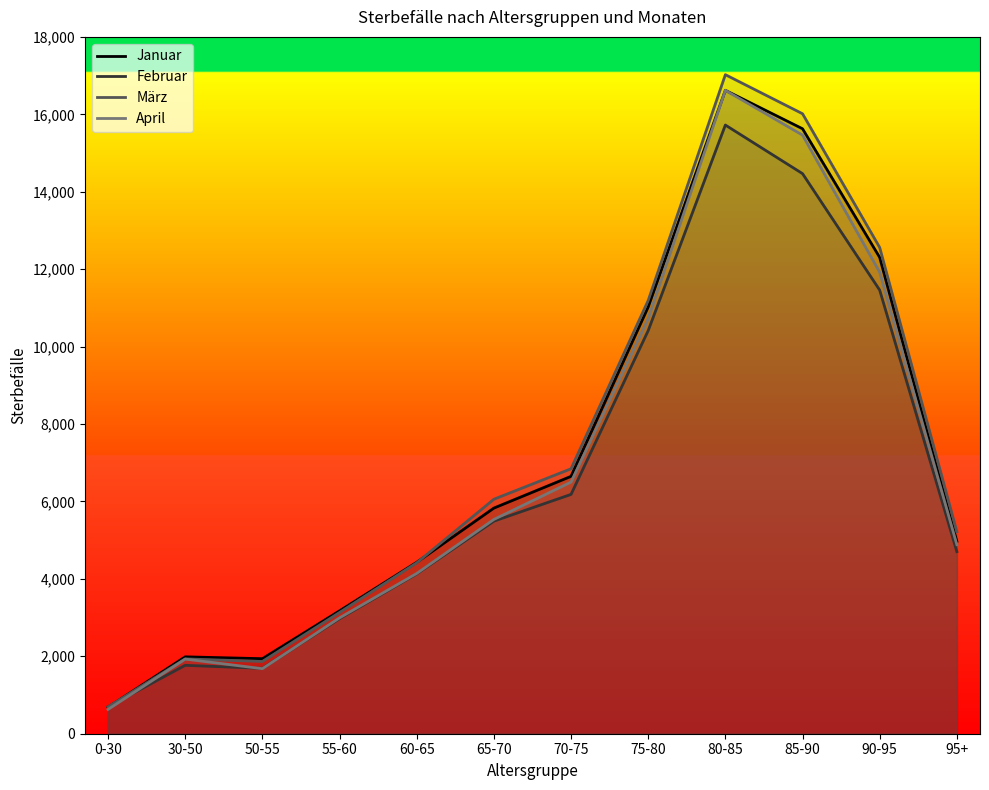

What is the highest value of the März series?

17024